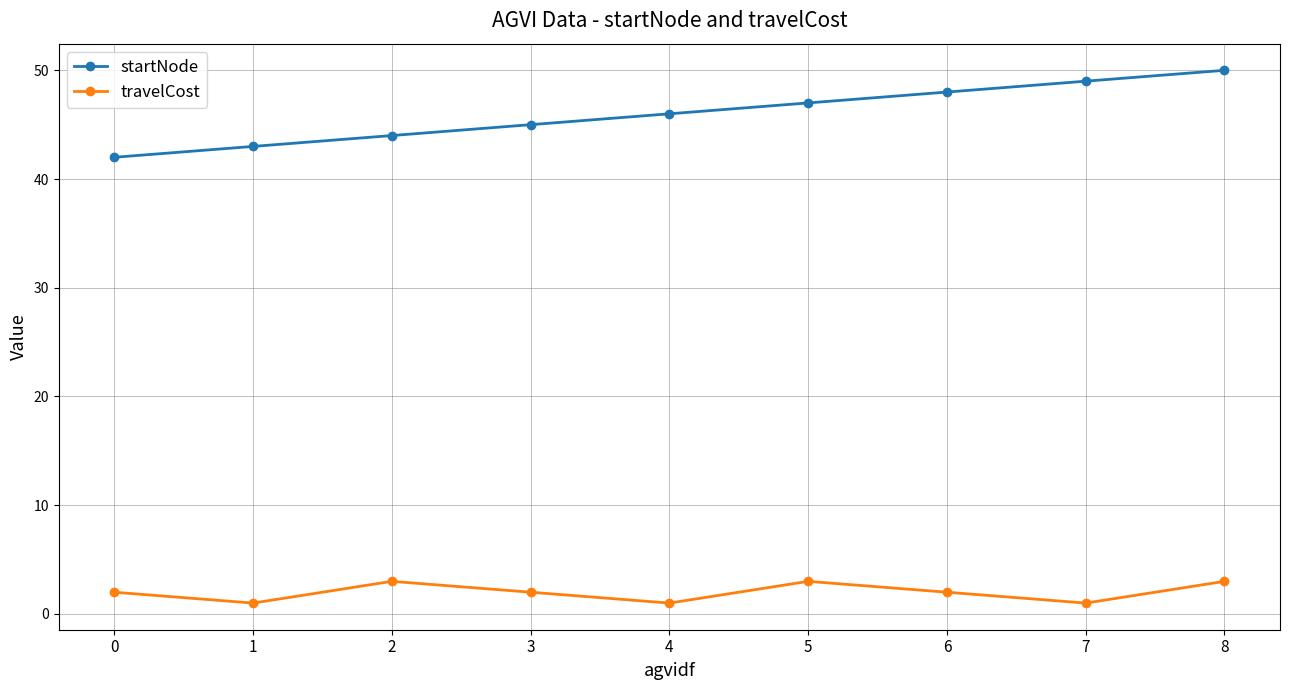

What is the average value of the travelCost series?

2